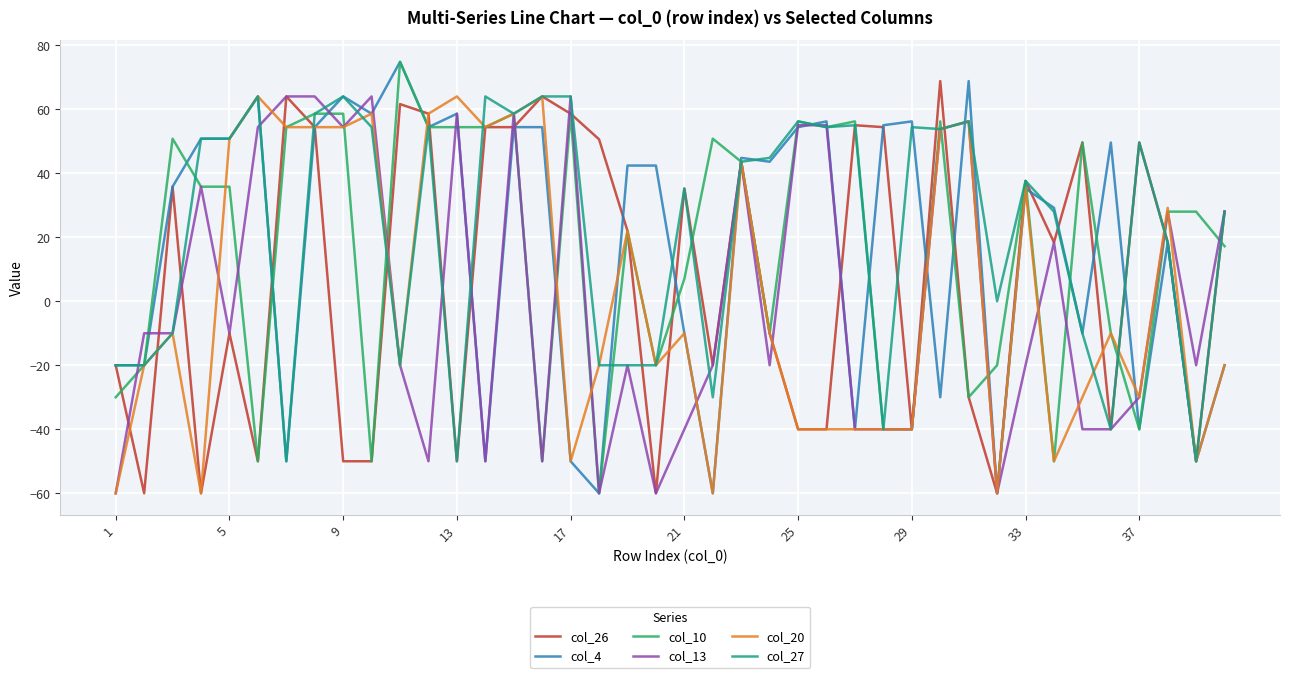

What is the maximum value shown in the chart?

74.8